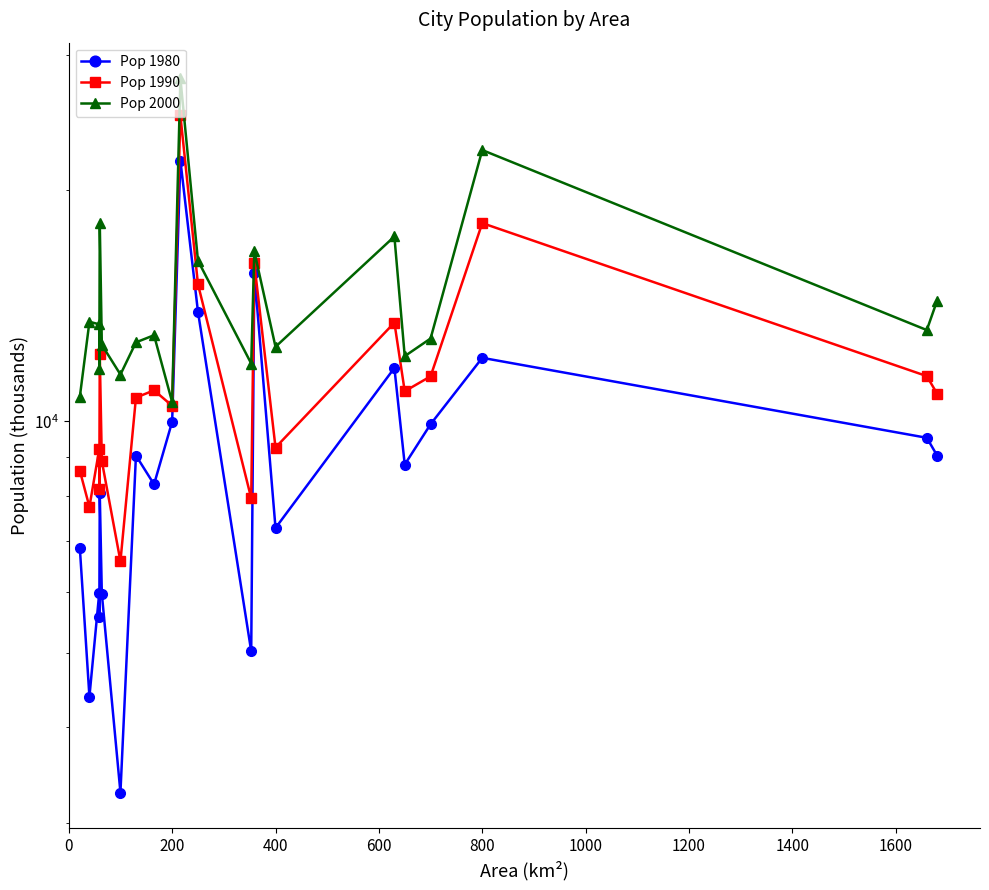

List the series in order of their peak value, highest first.

Pop 2000, Pop 1990, Pop 1980